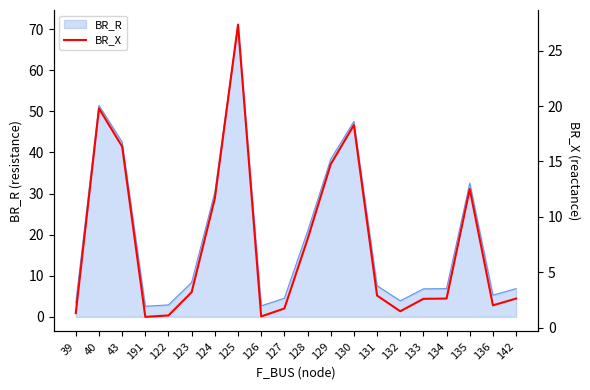

The value of BR_R at 134 is 6.9. True or false?

True